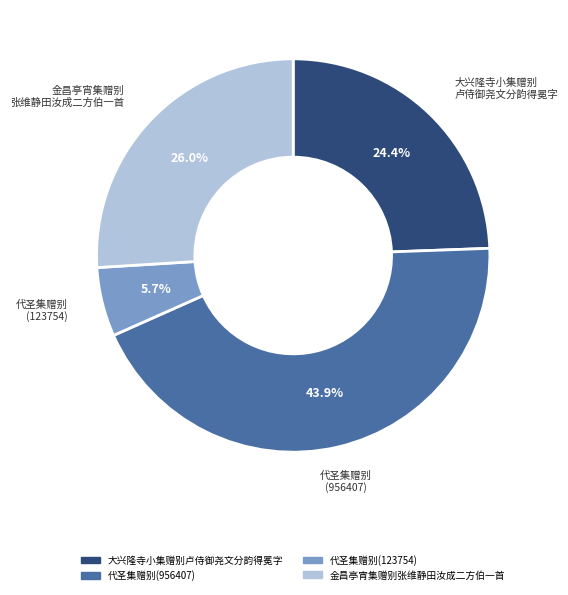

Approximately how many times larger is the value at 大兴隆寺小集赠别卢侍御尧文分韵得冕字 compared to 代圣集赠别(956407)?

0.6